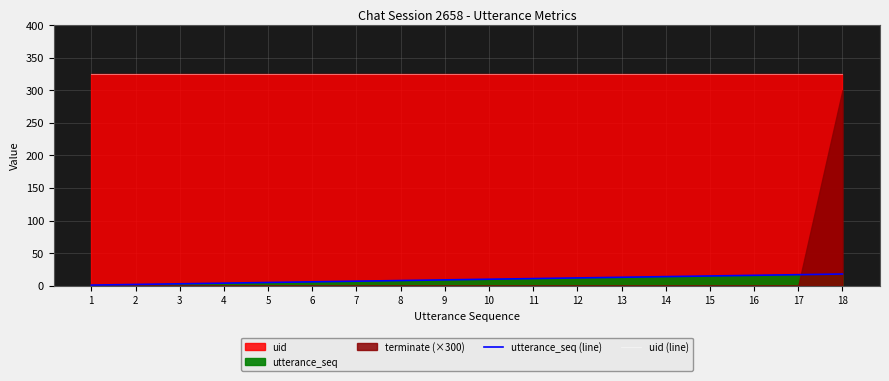

Which series has the largest total across all categories?

uid (line)